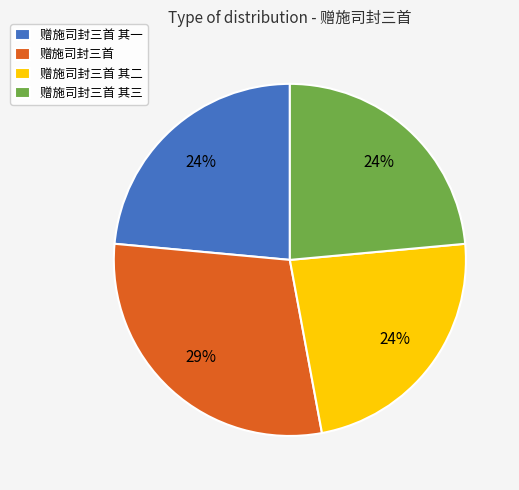

What is the ratio of the value at 赠施司封三首 其三 to the value at 赠施司封三首 其一?

1.0